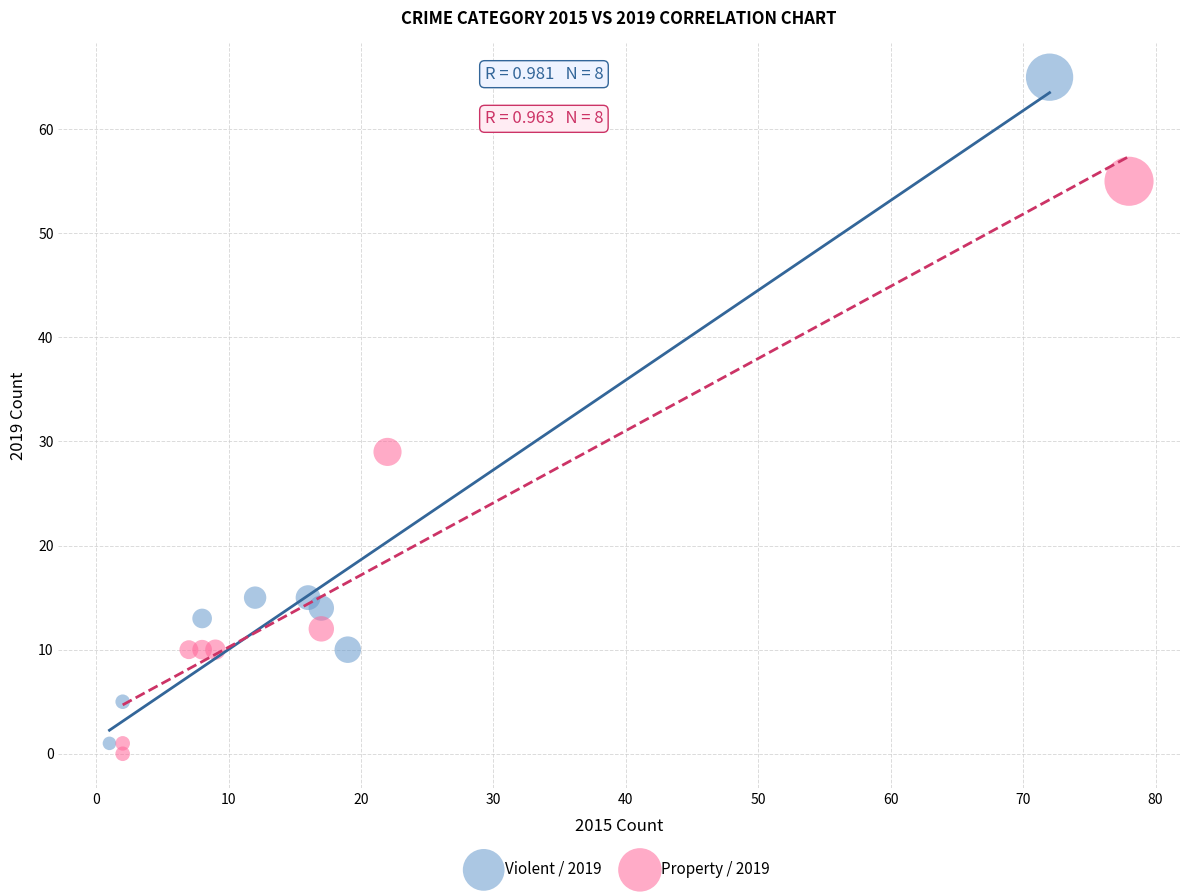

Which series reaches the maximum Y coordinate?

Violent / 2019